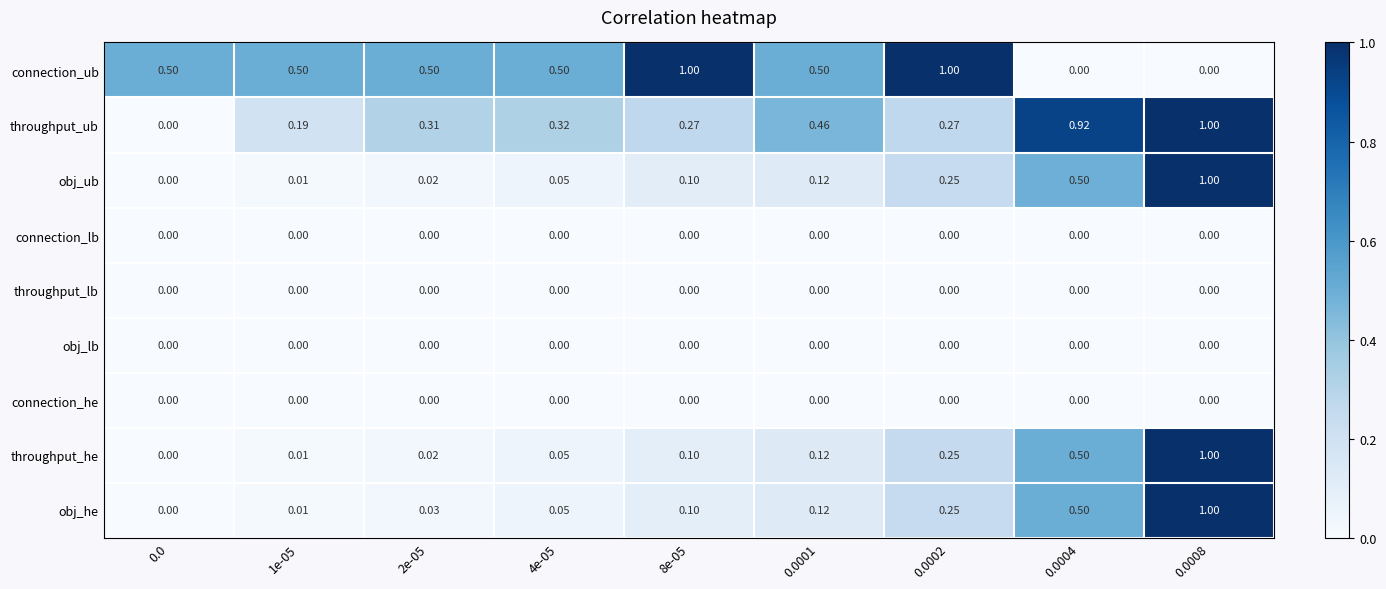

Is the value of obj_lb at 0.0004 greater than the value of throughput_ub at 8e-05?

No